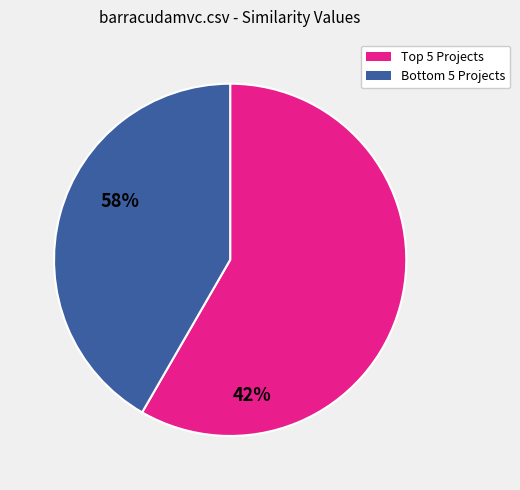

How many segments does this pie chart have?

2